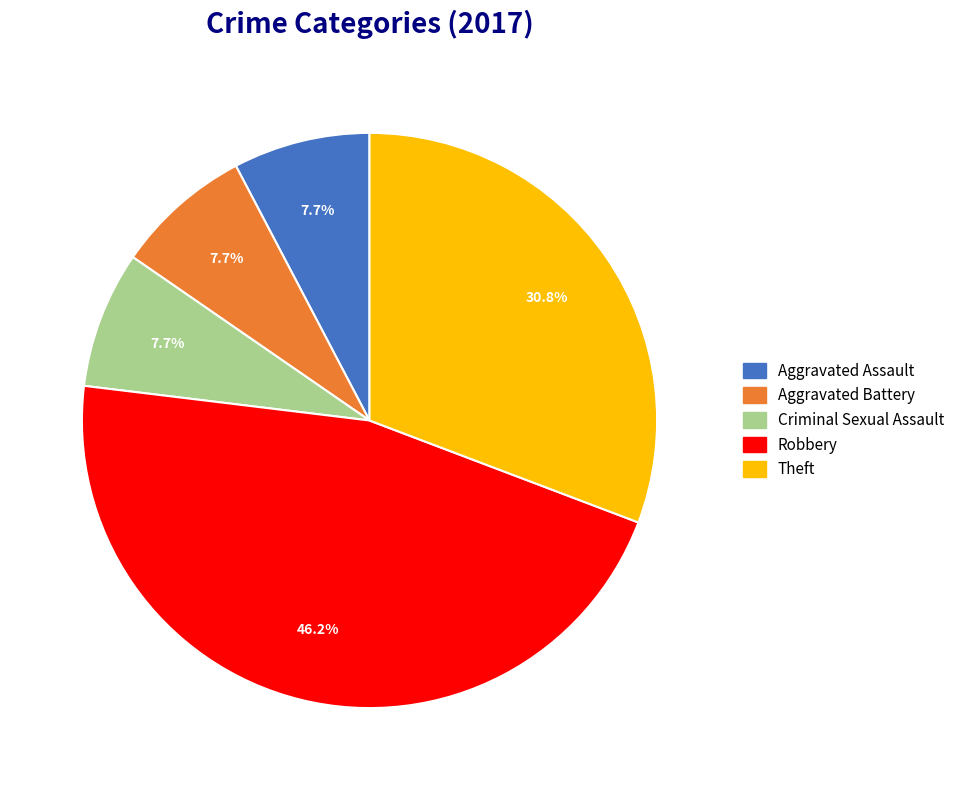

What percentage is NOT represented by Theft?

69.2%